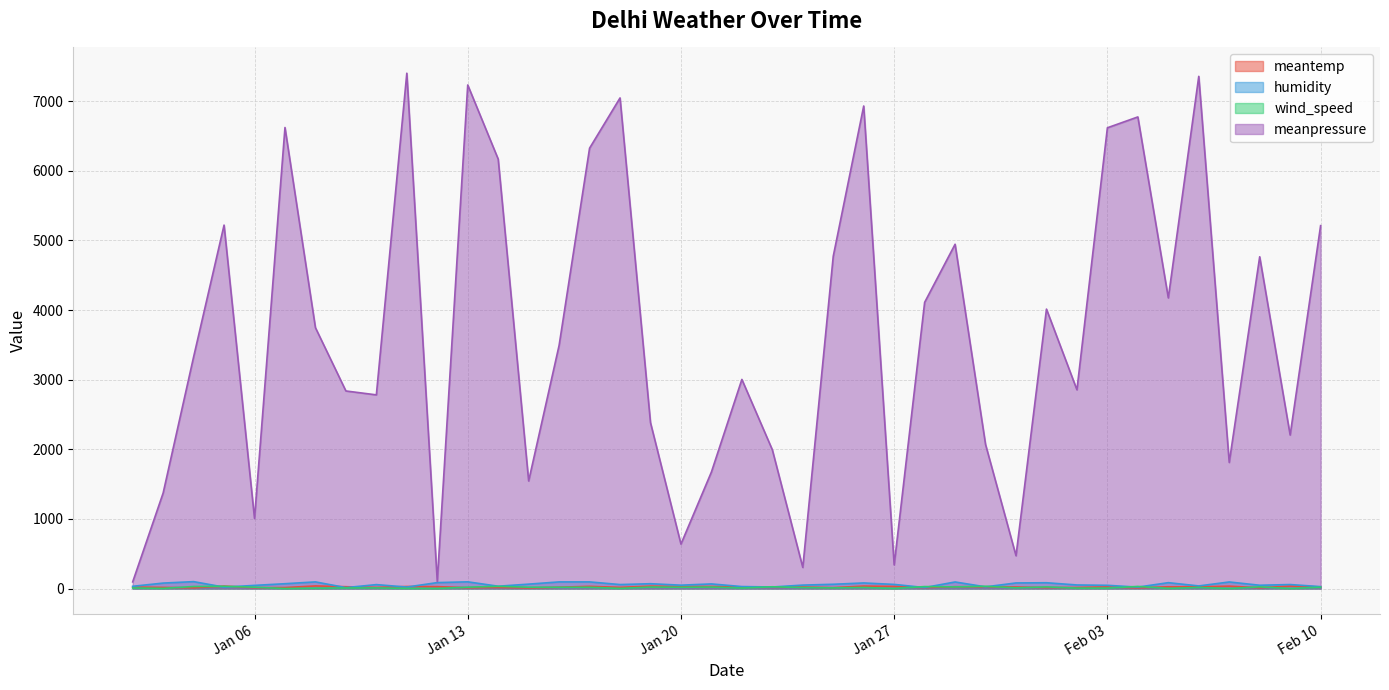

At which category does the chart reach its peak across all series?

2015-01-11